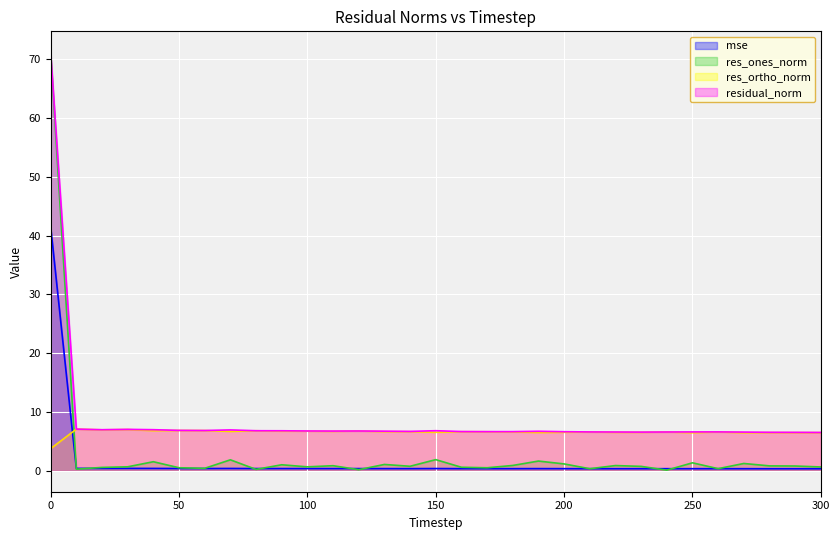

Which series changed the most between 90 and 240?

res_ones_norm